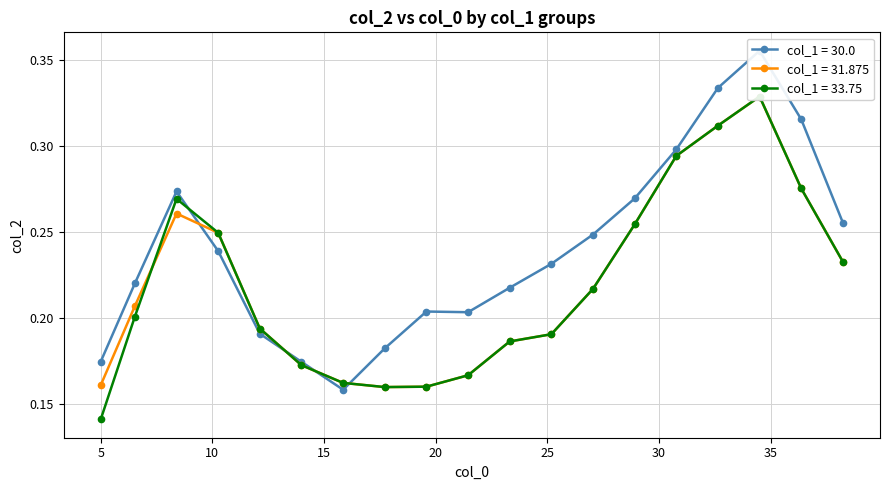

Which has a higher value, 25.18098558 or 23.31573073?

25.18098558